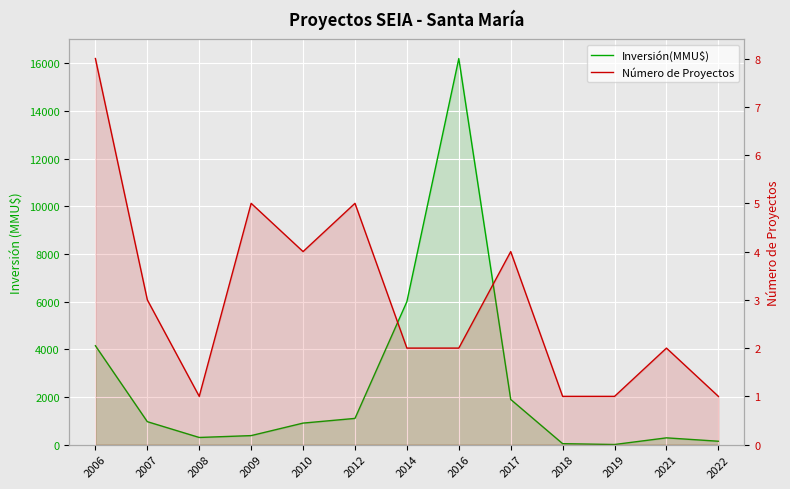

What are all the series names shown in the legend?

Inversión(MMU$), Número de Proyectos